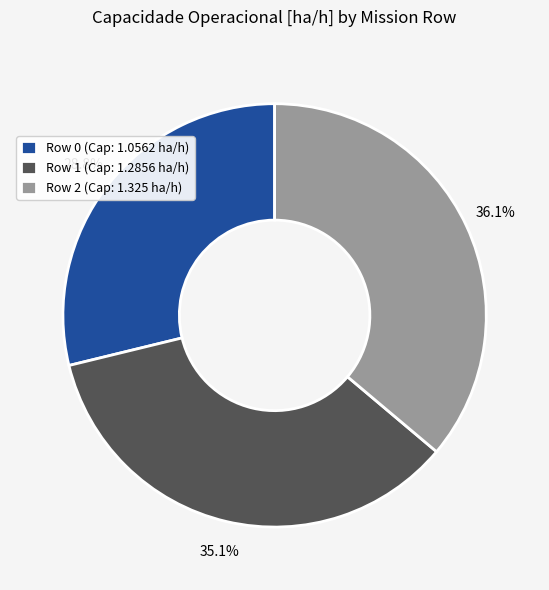

What is the ratio of the value at Row 2 to the value at Row 1?

1.0